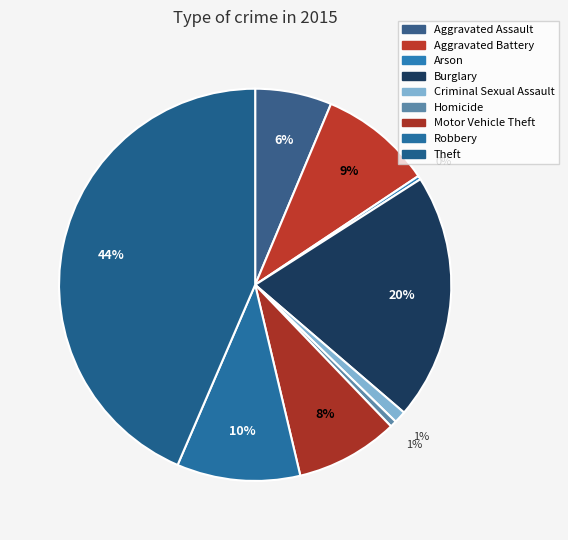

Which category has the smallest portion of the pie?

Arson